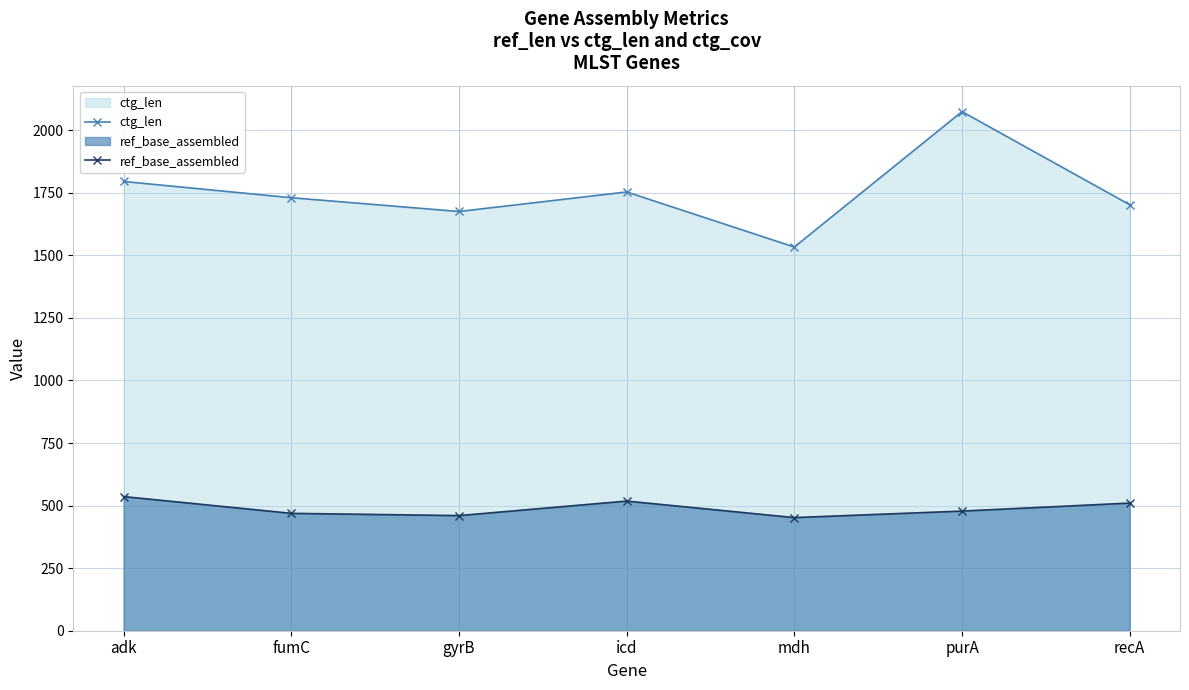

At adk, list the series in order from smallest to largest.

ref_base_assembled, ctg_len